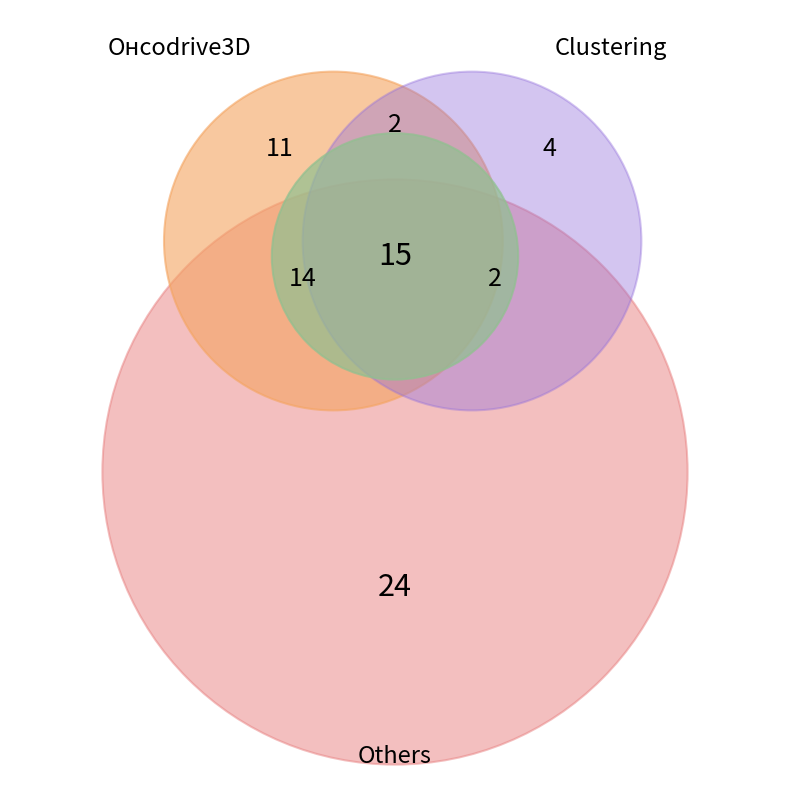

Is it true that Часовая пружина is 3% of the pie?

False